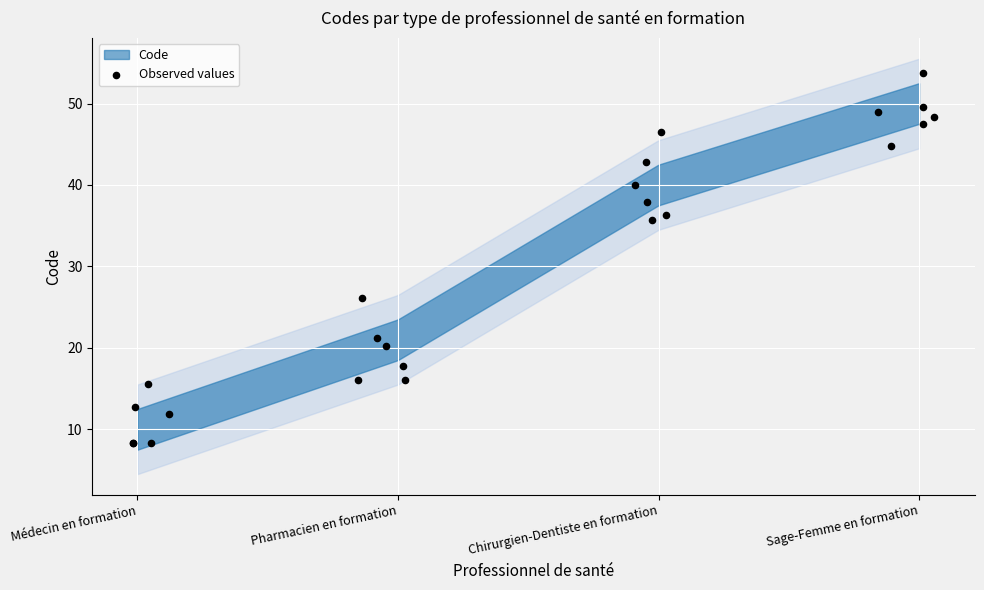

What is the change in value from Médecin en formation to Pharmacien en formation?

+11